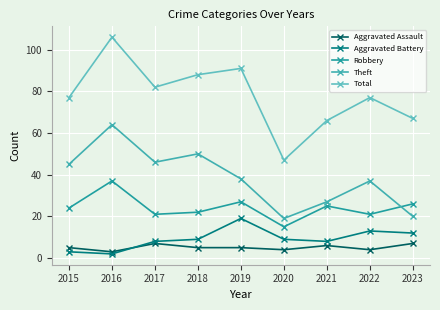

Reading left to right, transcribe all the data shown in this chart.

Aggravated Assault: 2015=5	2016=3	2017=7	2018=5	2019=5	2020=4	2021=6	2022=4	2023=7
Aggravated Battery: 2015=3	2016=2	2017=8	2018=9	2019=19	2020=9	2021=8	2022=13	2023=12
Robbery: 2015=24	2016=37	2017=21	2018=22	2019=27	2020=15	2021=25	2022=21	2023=26
Theft: 2015=45	2016=64	2017=46	2018=50	2019=38	2020=19	2021=27	2022=37	2023=20
Total: 2015=77	2016=106	2017=82	2018=88	2019=91	2020=47	2021=66	2022=77	2023=67